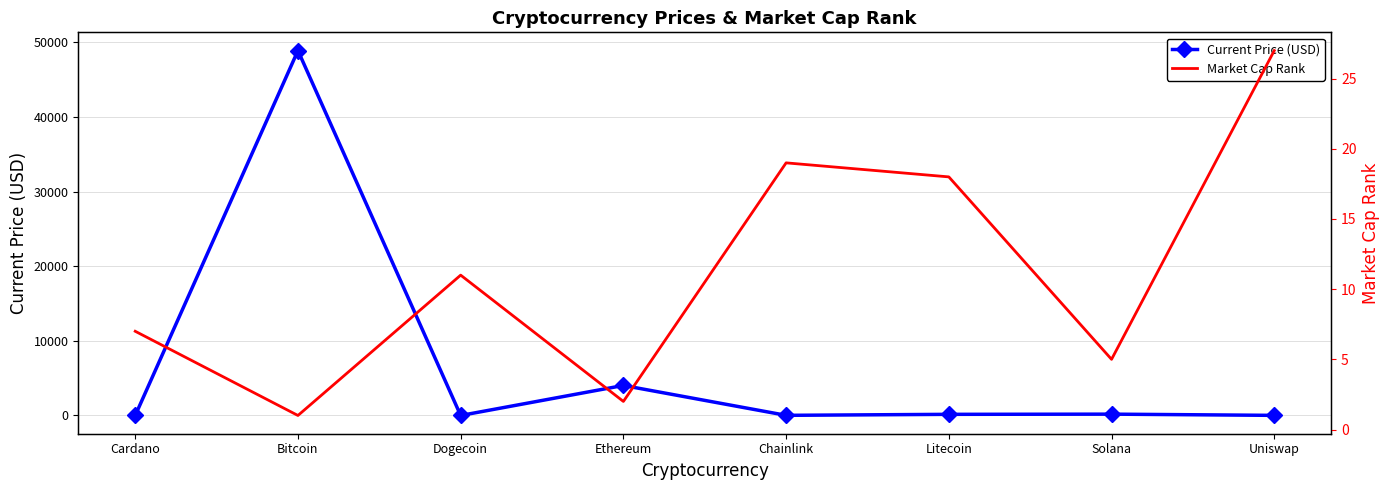

Which series changed the most between Cardano and Chainlink?

Current Price (USD)